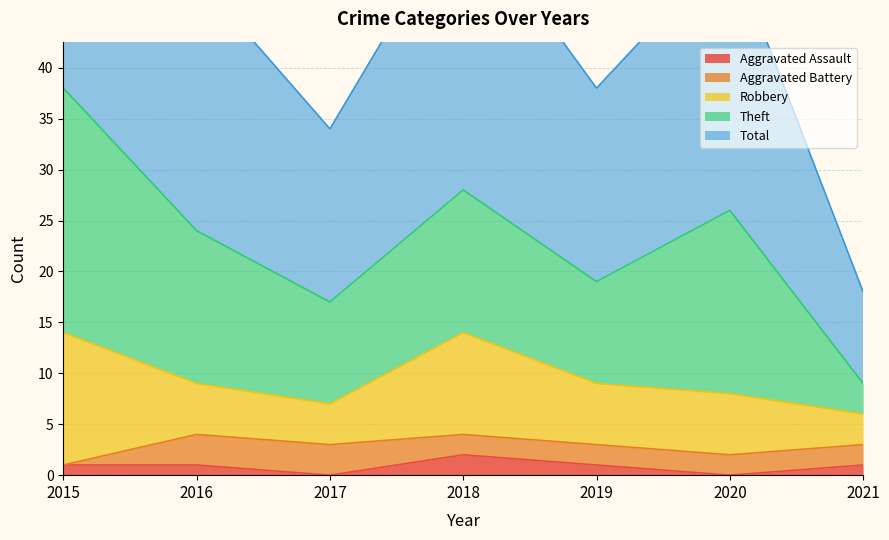

Read the Aggravated Battery value at 2020.

2